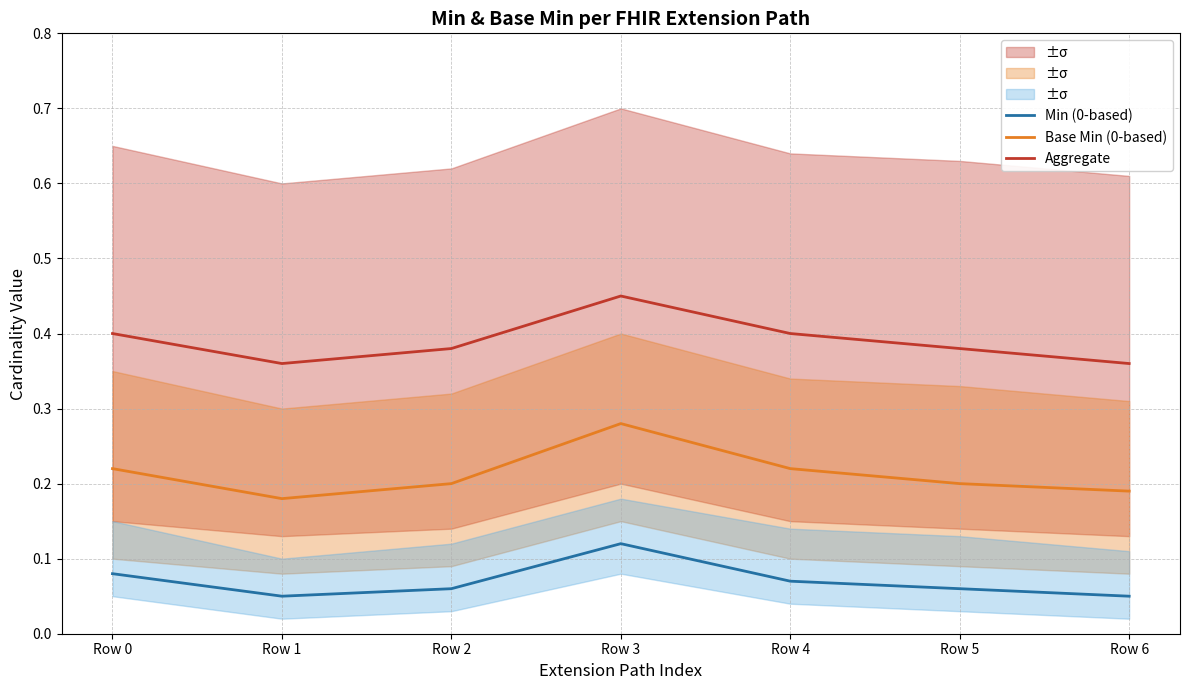

Does the chart display data point markers on the line(s)?

No